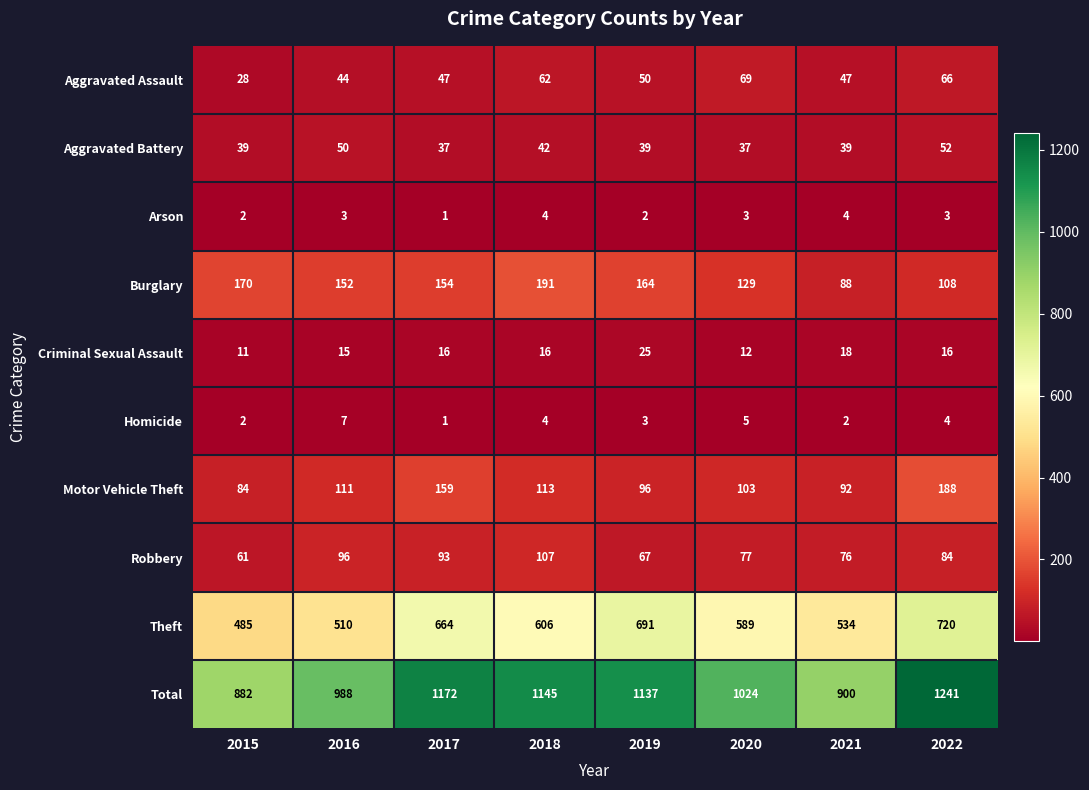

What is the average value of the Motor Vehicle Theft series?

118